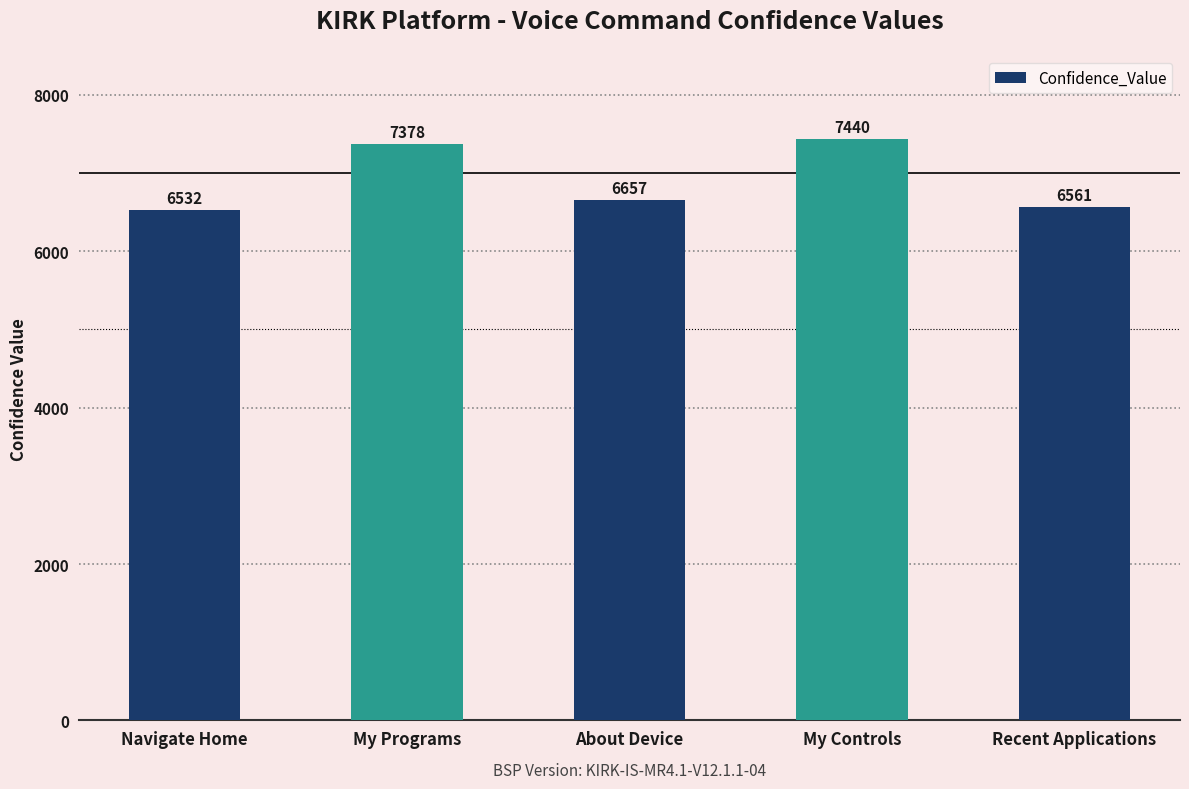

Are the bars grouped side by side (vs. stacked)?

No